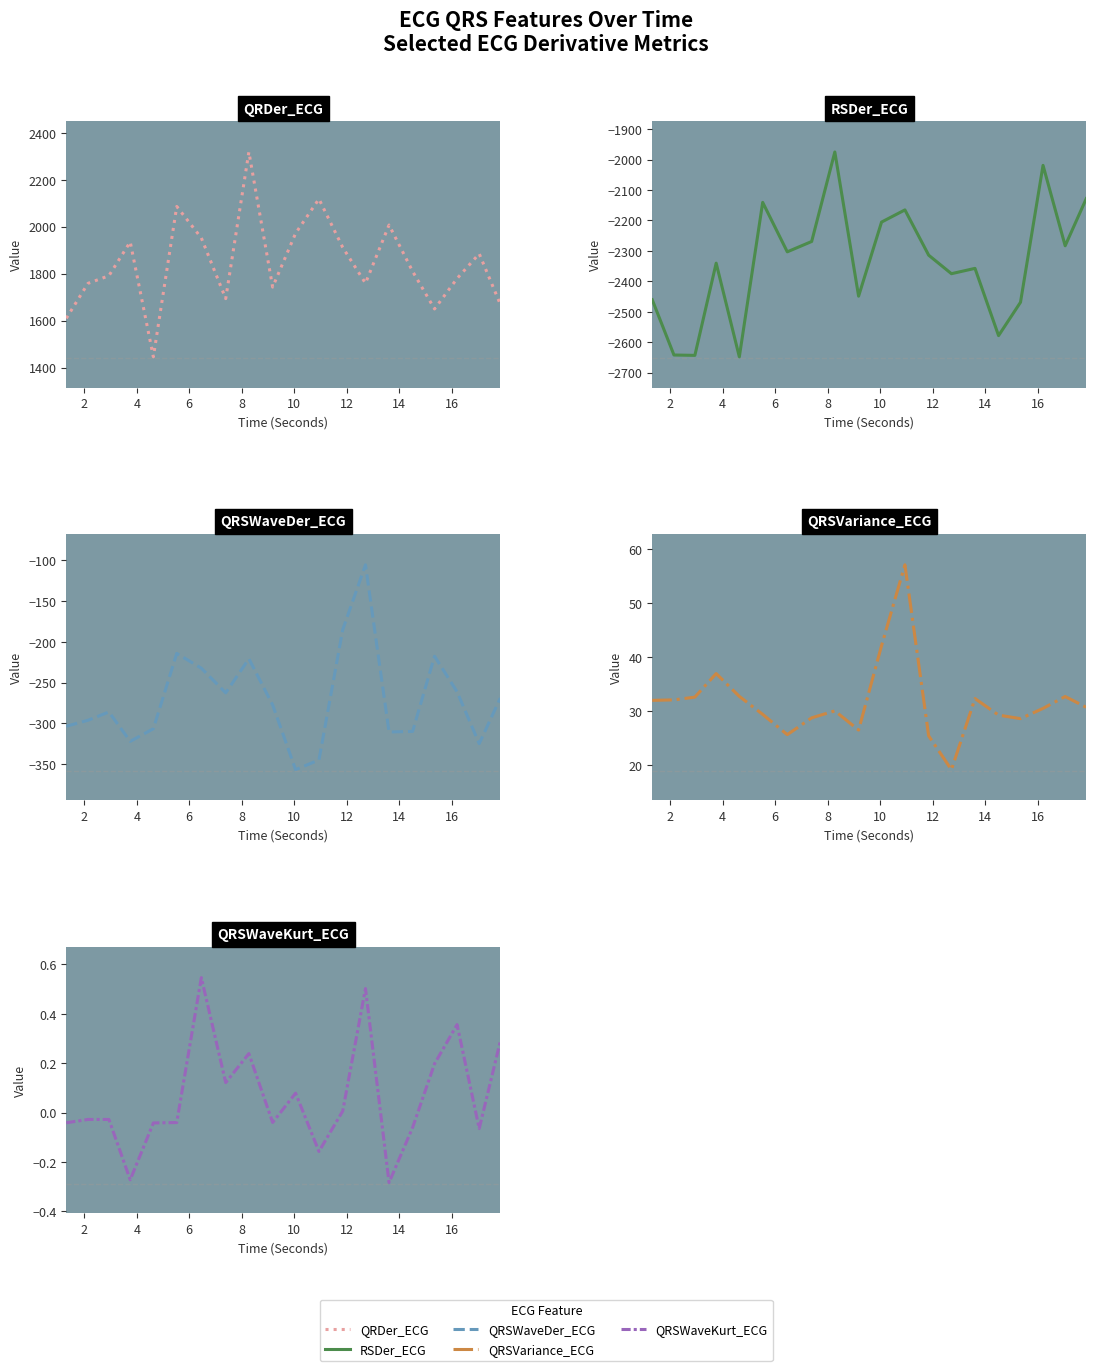

True or false: QRSVariance_ECG and QRSWaveDer_ECG cross at least once.

False